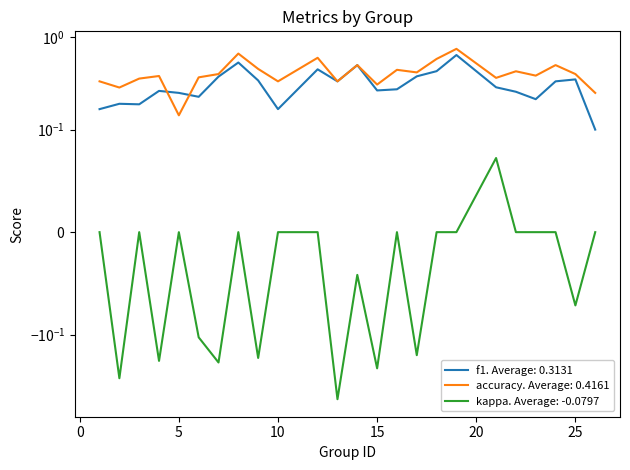

At 16, list the series in order from smallest to largest.

kappa, f1, accuracy